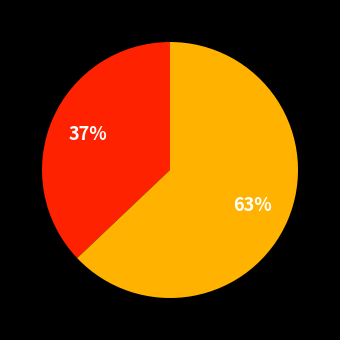

Does any single category account for the majority?

Yes